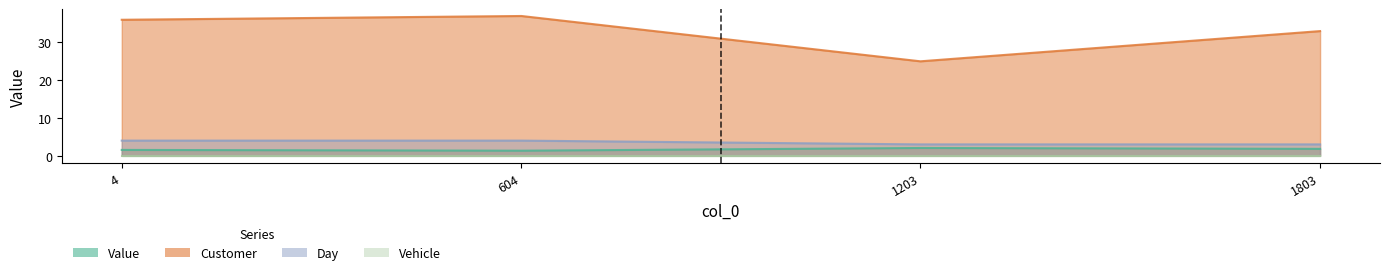

Which category has the lowest value in the Value series?

604